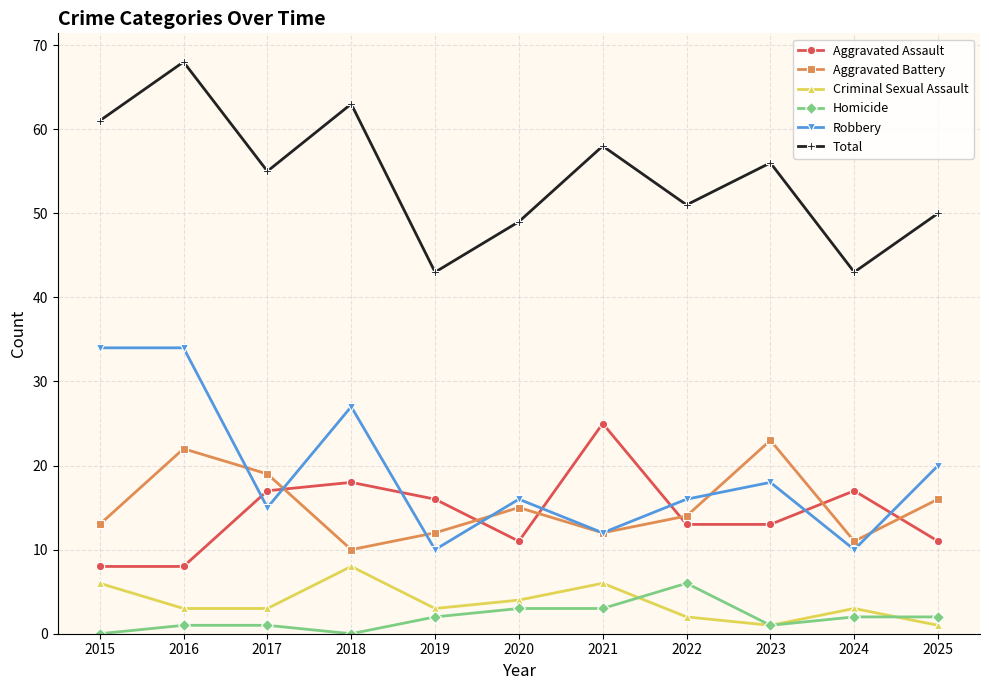

List the series in order of their peak value, lowest first.

Homicide, Criminal Sexual Assault, Aggravated Battery, Aggravated Assault, Robbery, Total